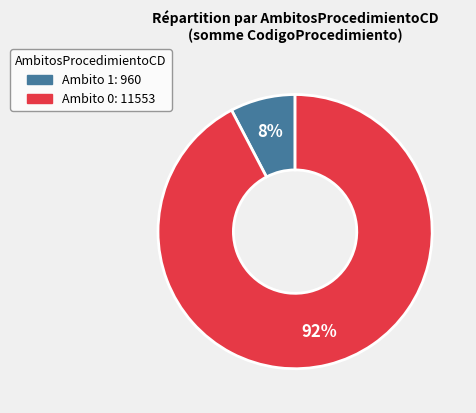

Count the number of slices in the pie.

2